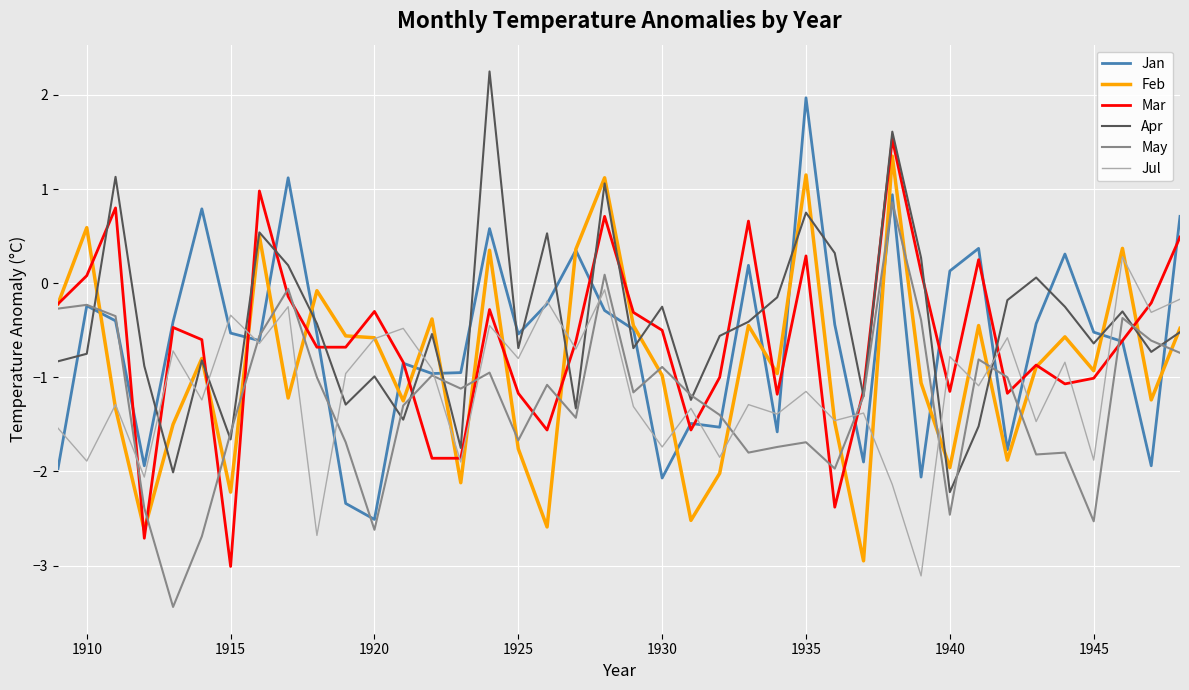

How many negative values does the Feb series have?

32